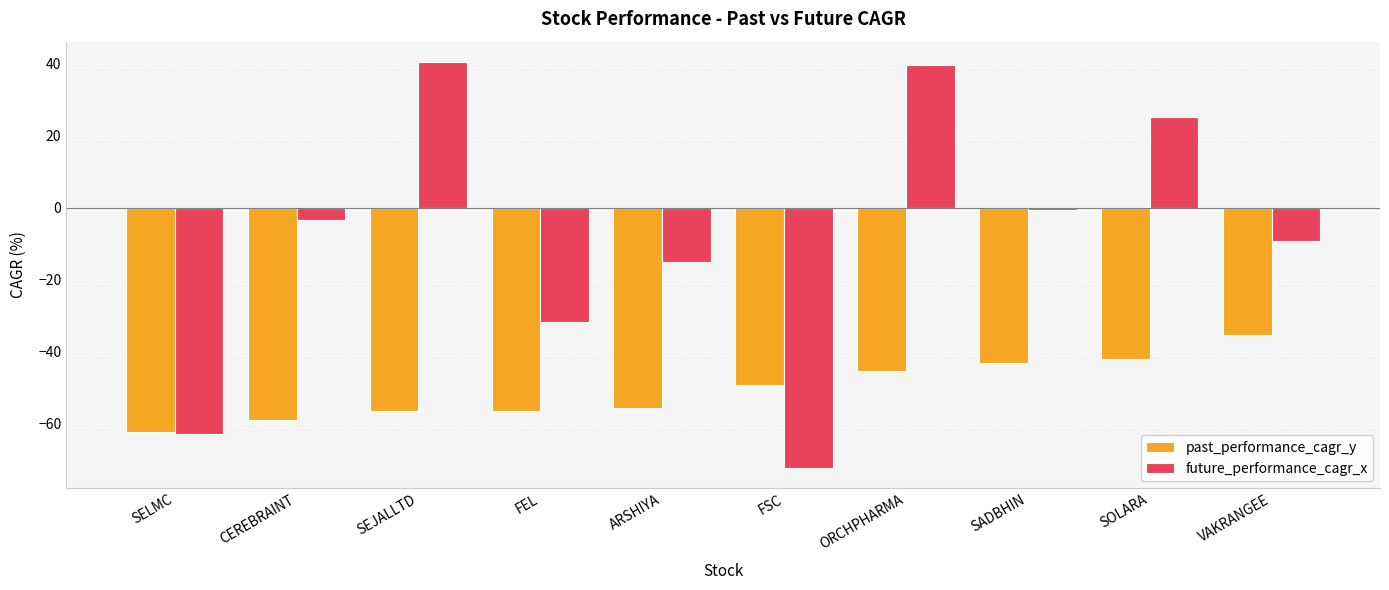

What is the value of the past_performance_cagr_y bar at the 4th from the left?

-56.4